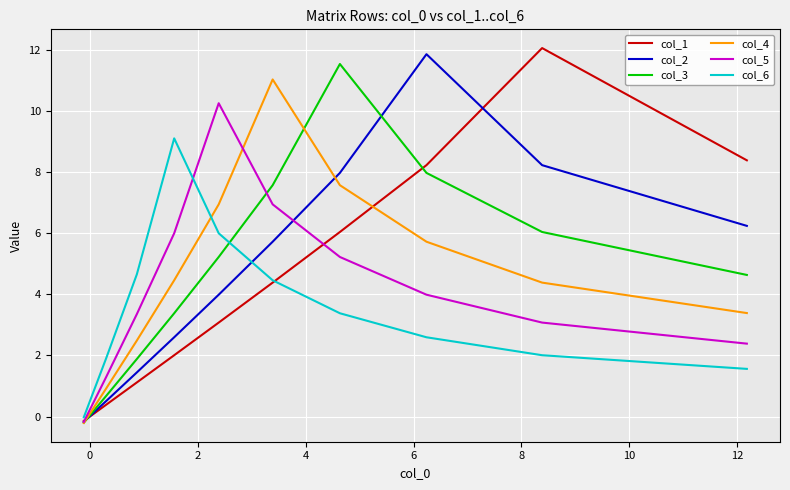

How many values in the col_4 series are below 4?

4